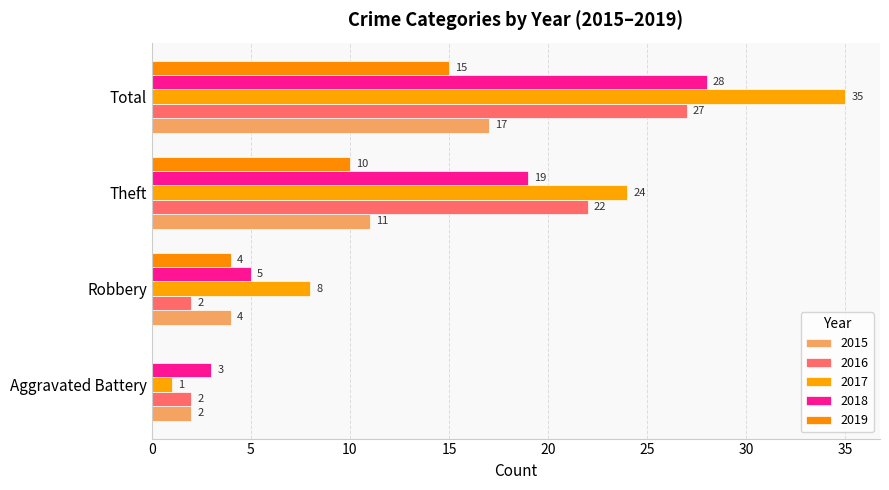

What is the spread (max minus min) of values at Aggravated Battery?

3